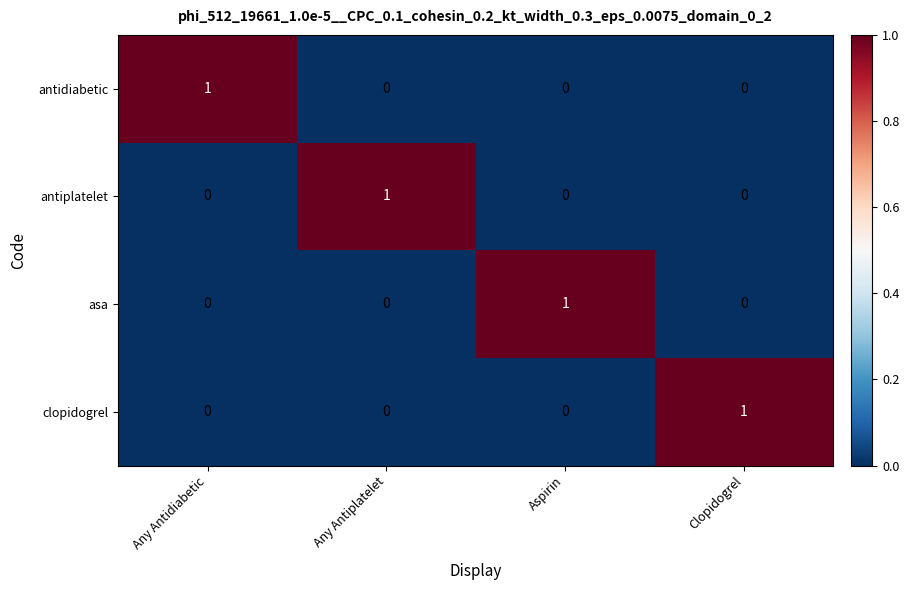

True or false: asa has a value of -1 at Any Antiplatelet.

False